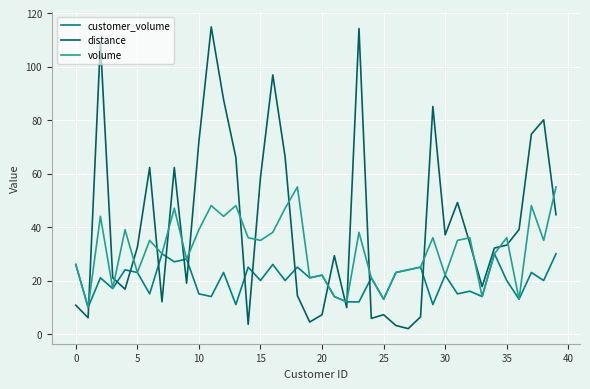

How many lines are shown in the chart?

3